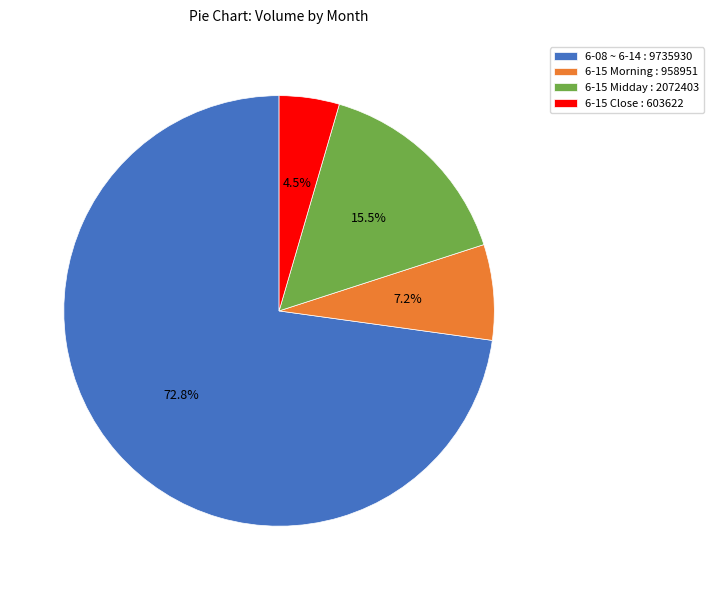

Rank the categories by value from lowest to highest.

6-15 Close : 603622, 6-15 Morning : 958951, 6-15 Midday : 2072403, 6-08 ~ 6-14 : 9735930